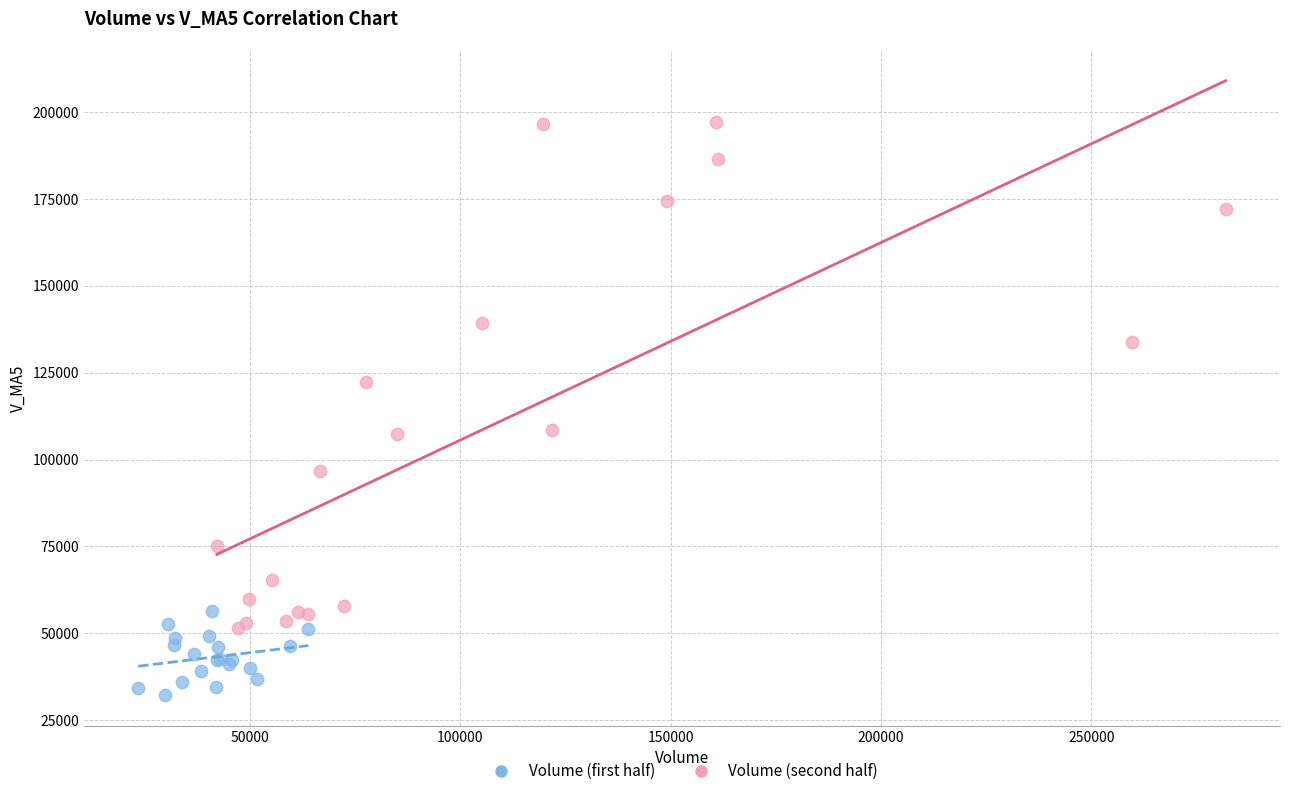

What are all the series names shown in the legend?

Volume (first half), Volume (second half)